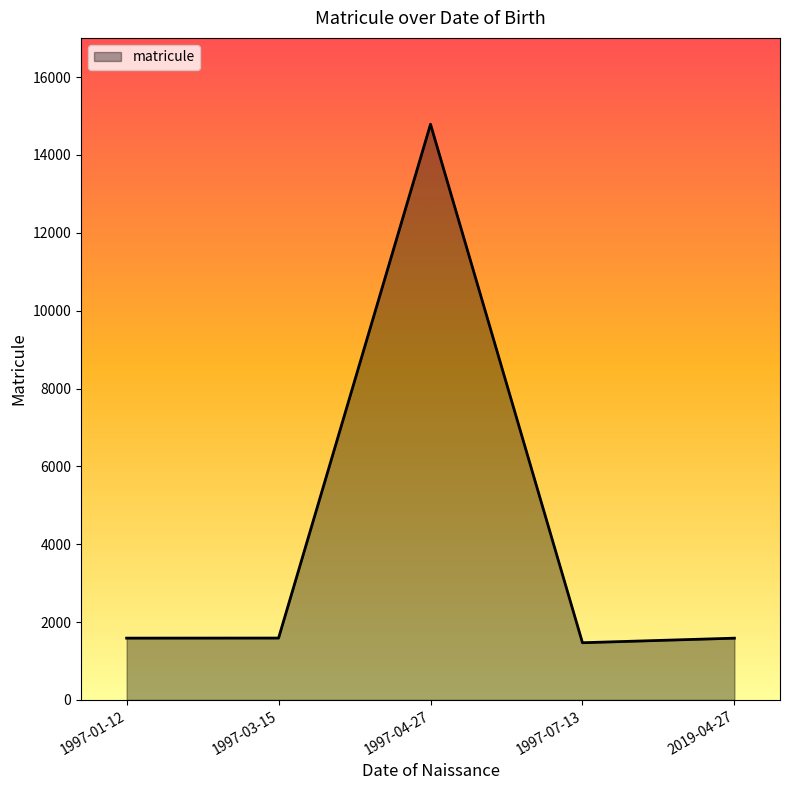

What is the difference between the values at 1997-04-27 and 1997-01-12?

13202